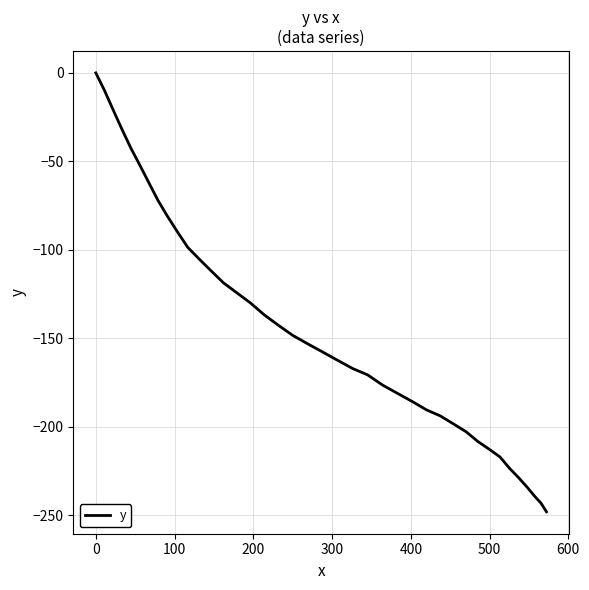

What is the difference between the maximum and minimum values?

248.1